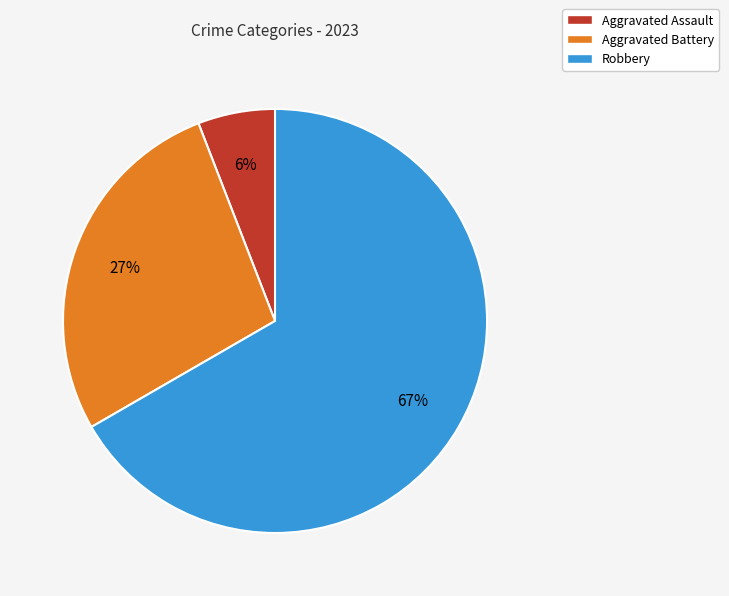

How many slices are in this pie chart?

3